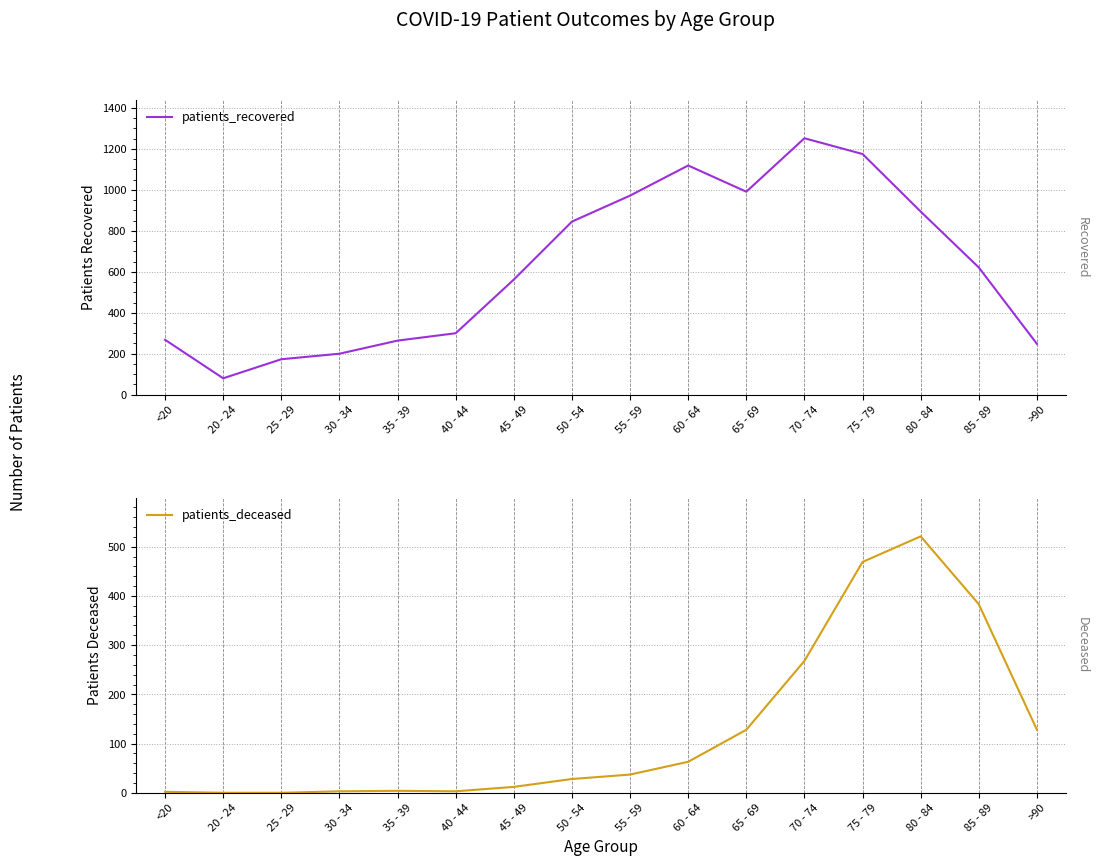

What is the label of the 10th point from the right?

45 - 49